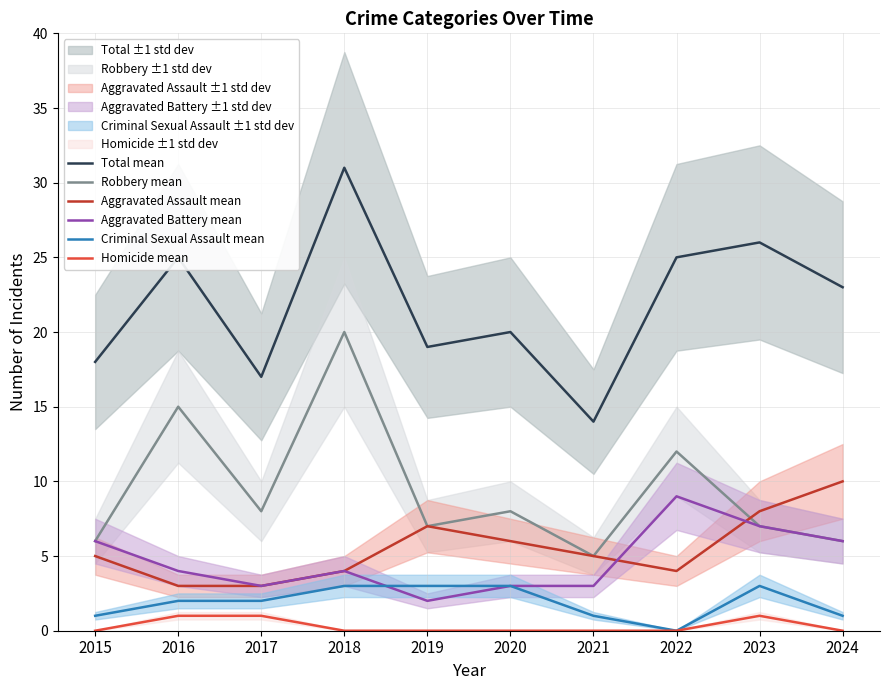

What is the total value across all series at 2016?

50